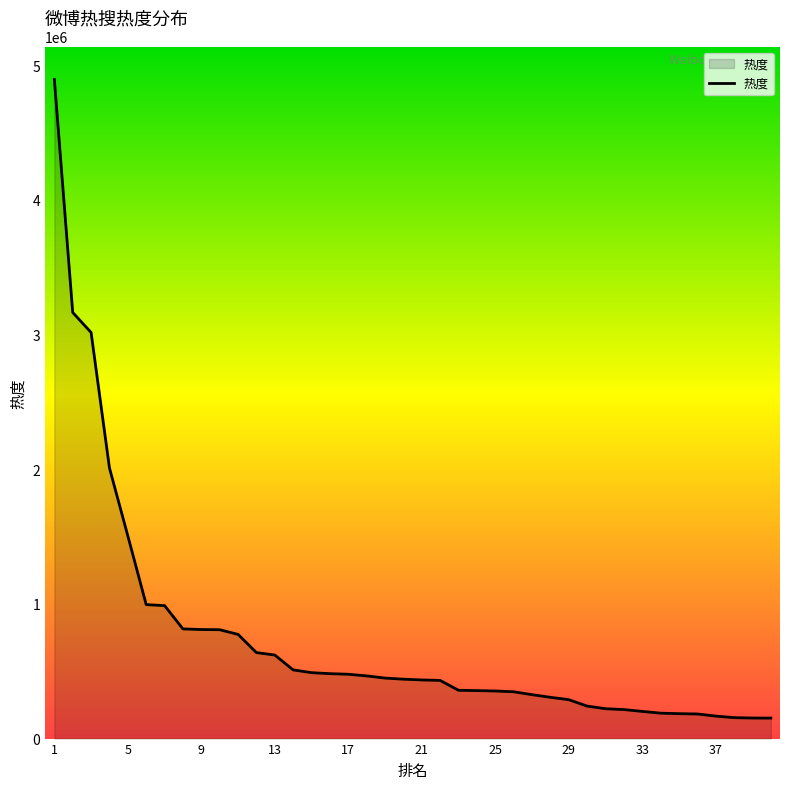

What is the maximum value shown in the chart?

4894368